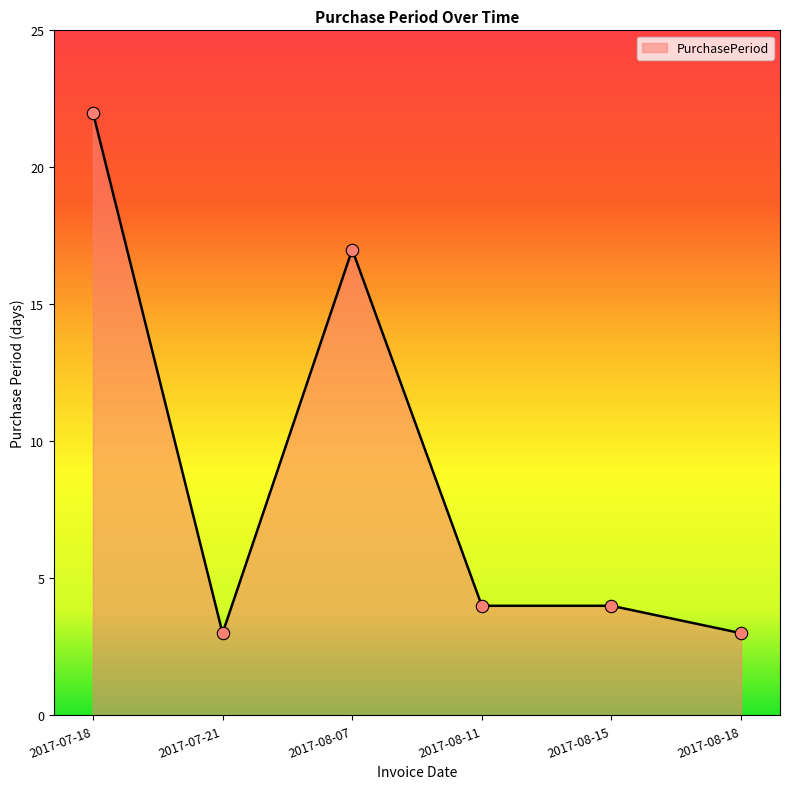

Approximately how many times larger is the value at 2017-07-18 compared to 2017-08-07?

1.3